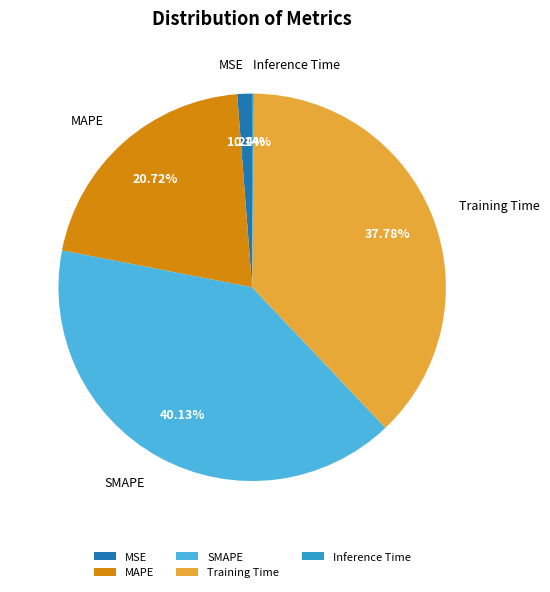

Which has a higher value, SMAPE or MSE?

SMAPE